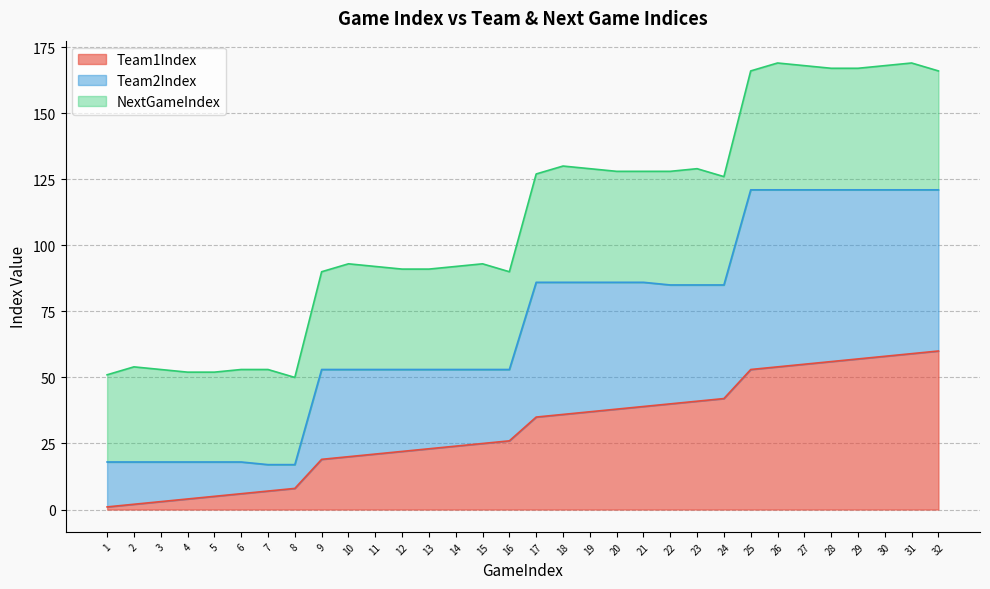

Where does the Team2Index series first go above 85?

17